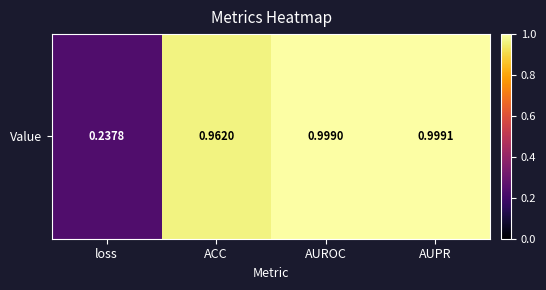

Which category has the lowest value across all series?

loss